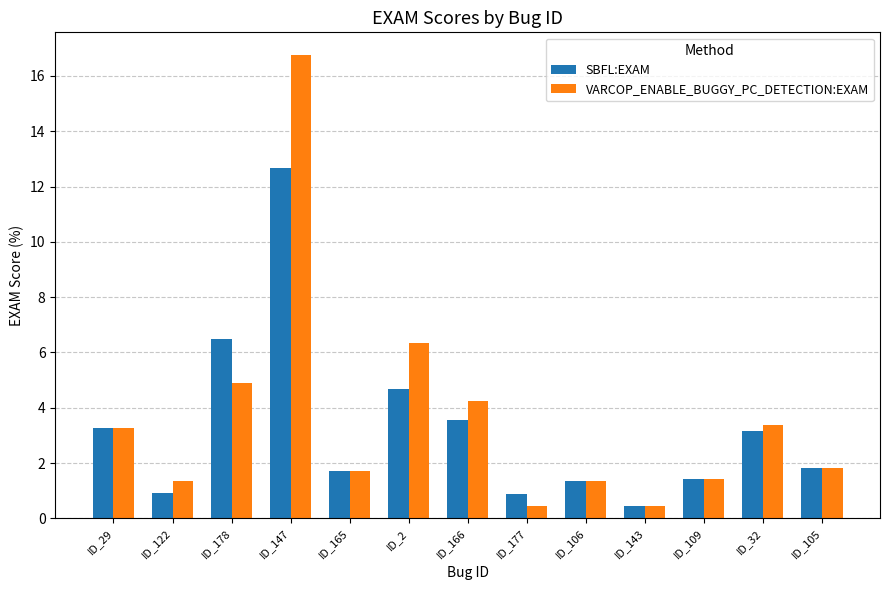

What position from the right is ID_178?

11